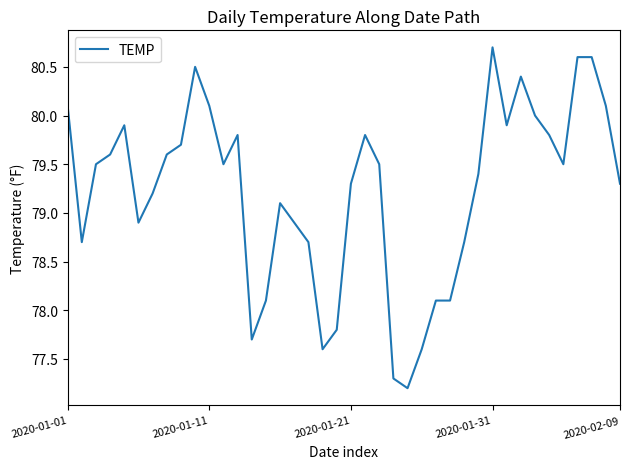

What is the greatest value displayed?

80.7